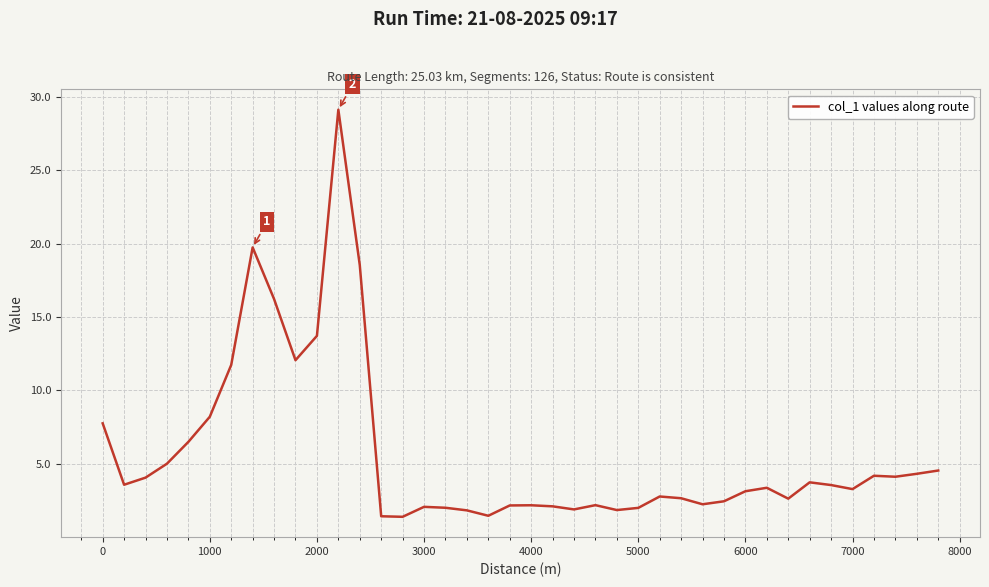

What is the maximum value shown in the chart?

29.1